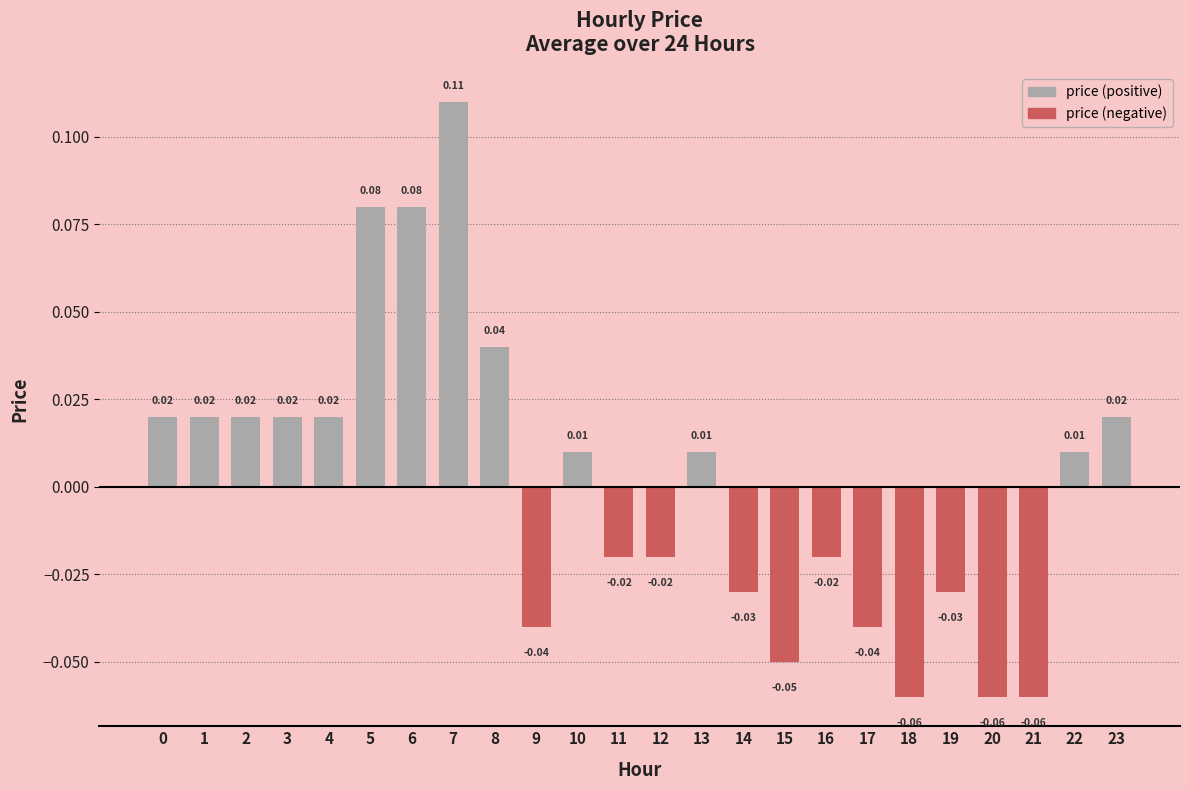

How many positive values are there?

13